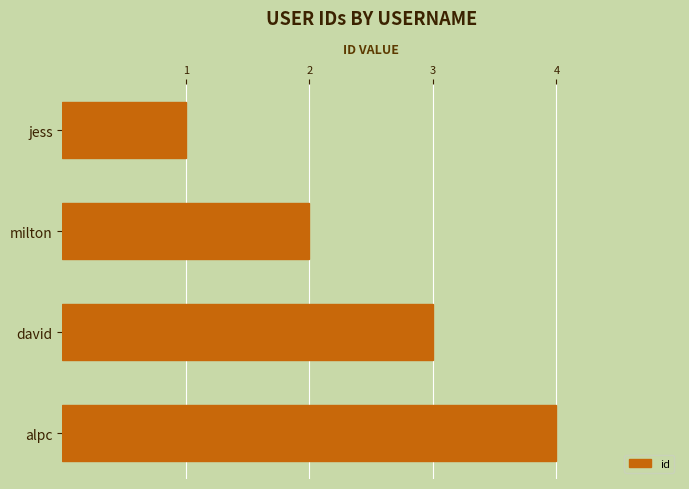

Is it true that the value at alpc is 6?

False